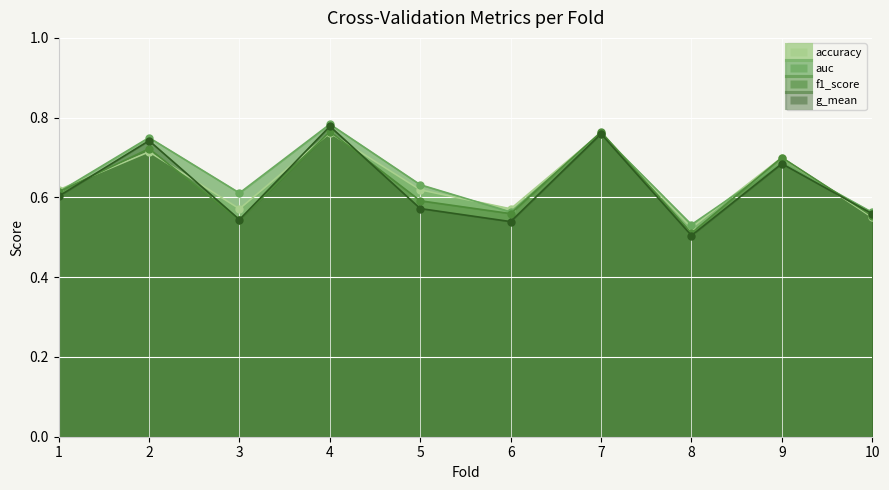

True or false: auc and g_mean intersect in this chart.

False